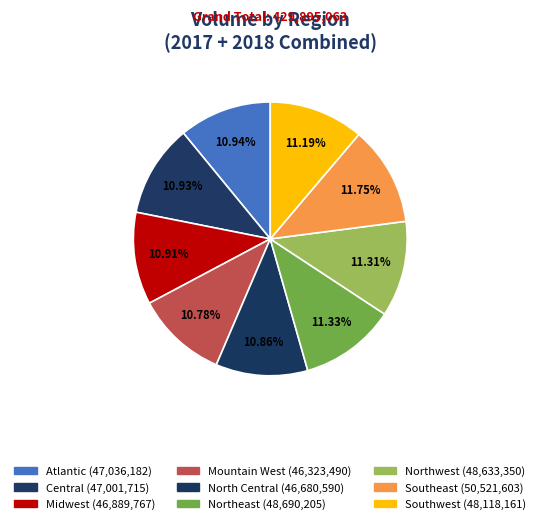

What percentage is the Midwest slice, to the nearest percent?

11%